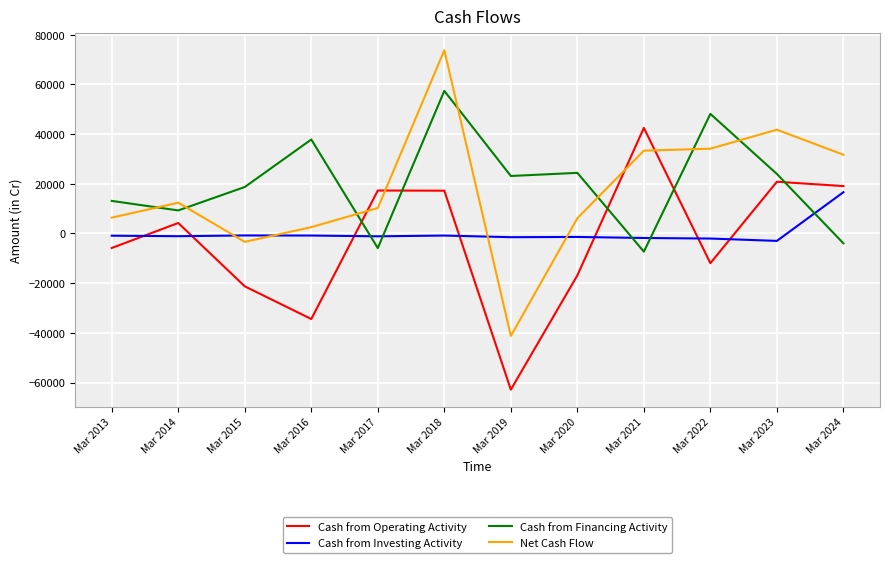

At which category is the sum across all series the highest?

Mar 2018